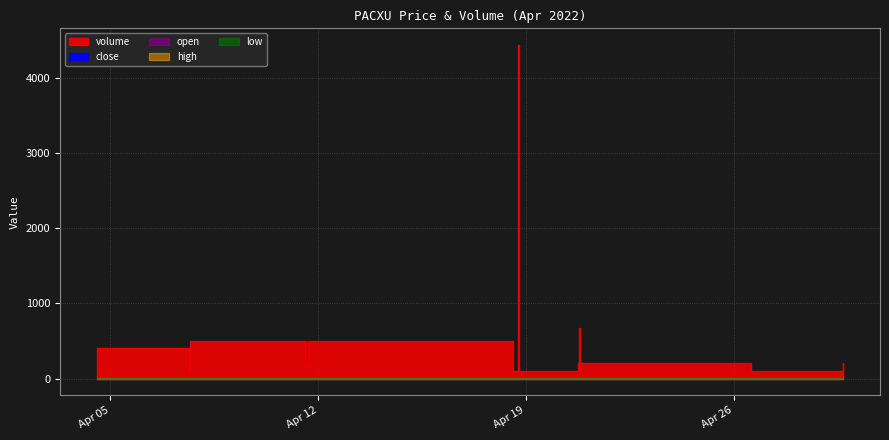

How many series are shown in this chart?

5